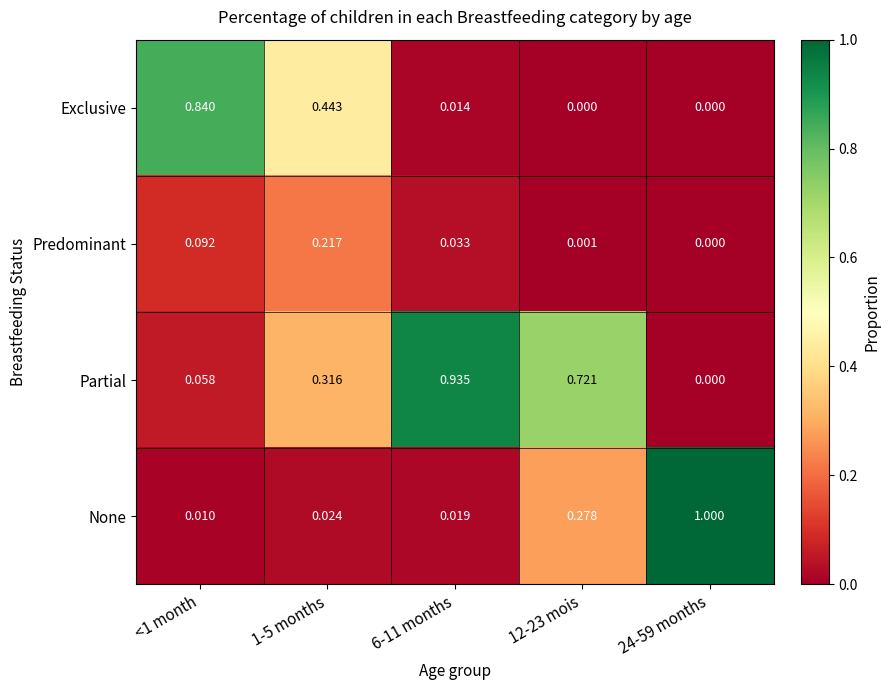

How many positive values does the Exclusive series have?

3